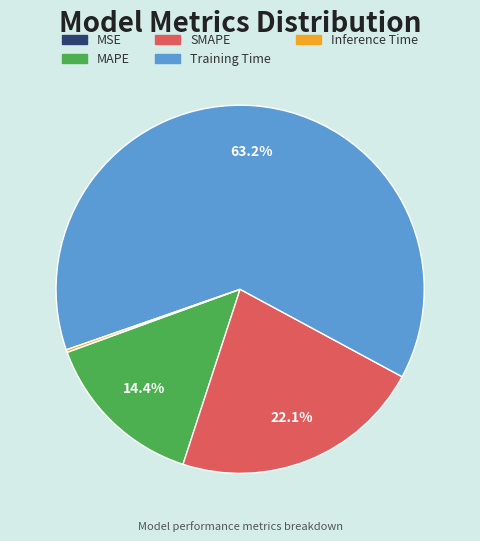

Between Training Time and SMAPE, which is larger?

Training Time